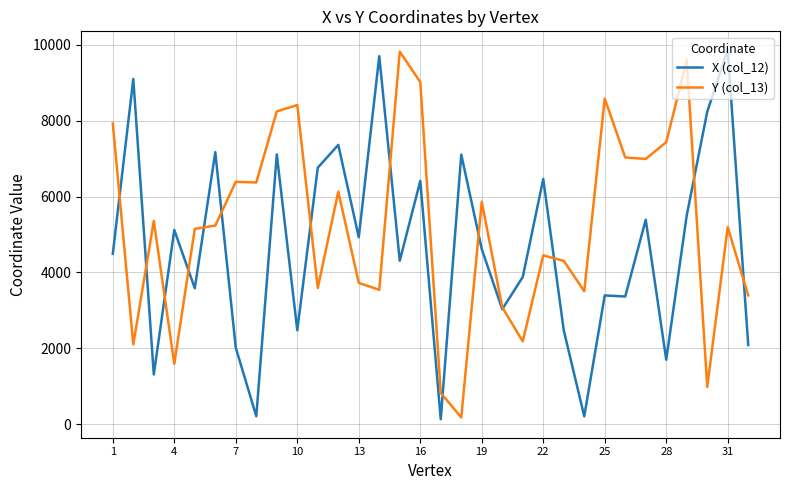

What is the maximum value shown in the chart?

9862.7